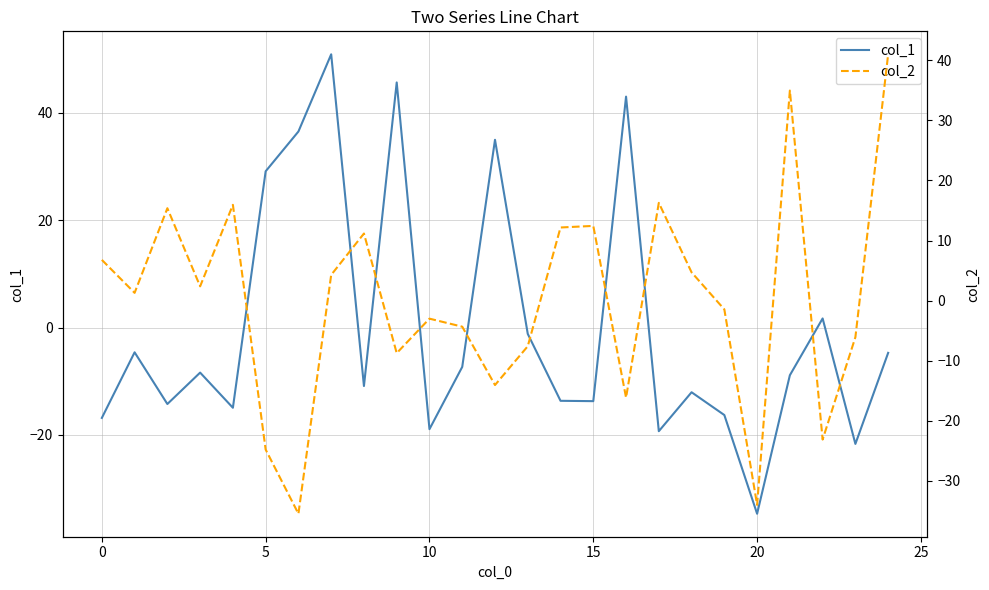

What is the label of the 17th point from the left?

16